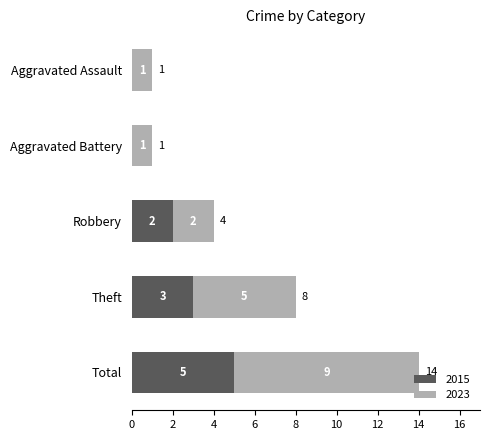

Is it true that 2015 equals -3 at Aggravated Battery?

False